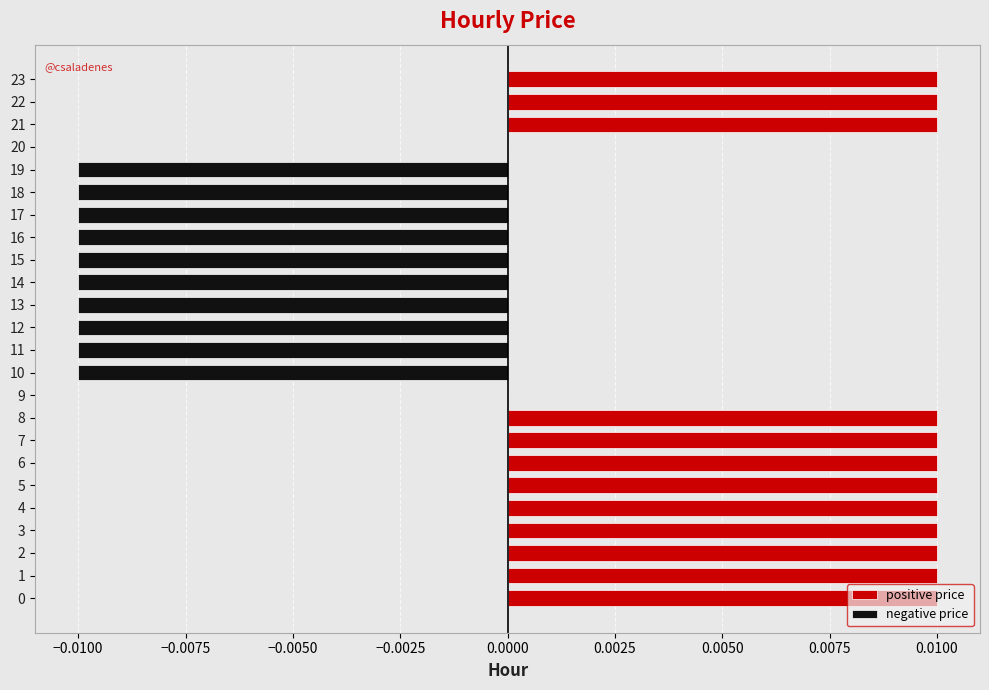

Is it true that positive price equals 0.0 at 22?

False